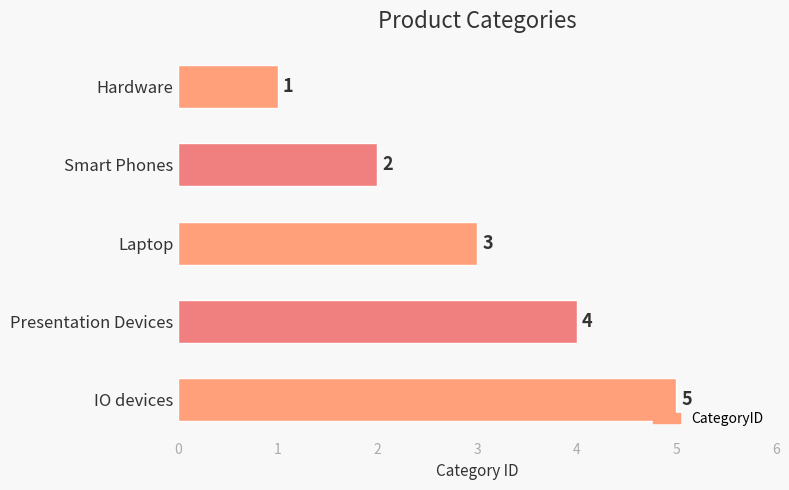

How many values are between 2 and 4?

3